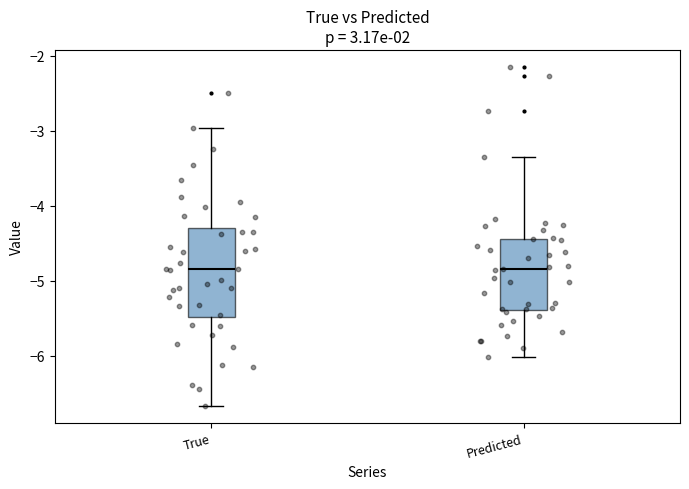

Where is the upper edge of the box for True on the y-axis? The values are not printed on the chart, so give them approximately, as read against the axis.

-4.3